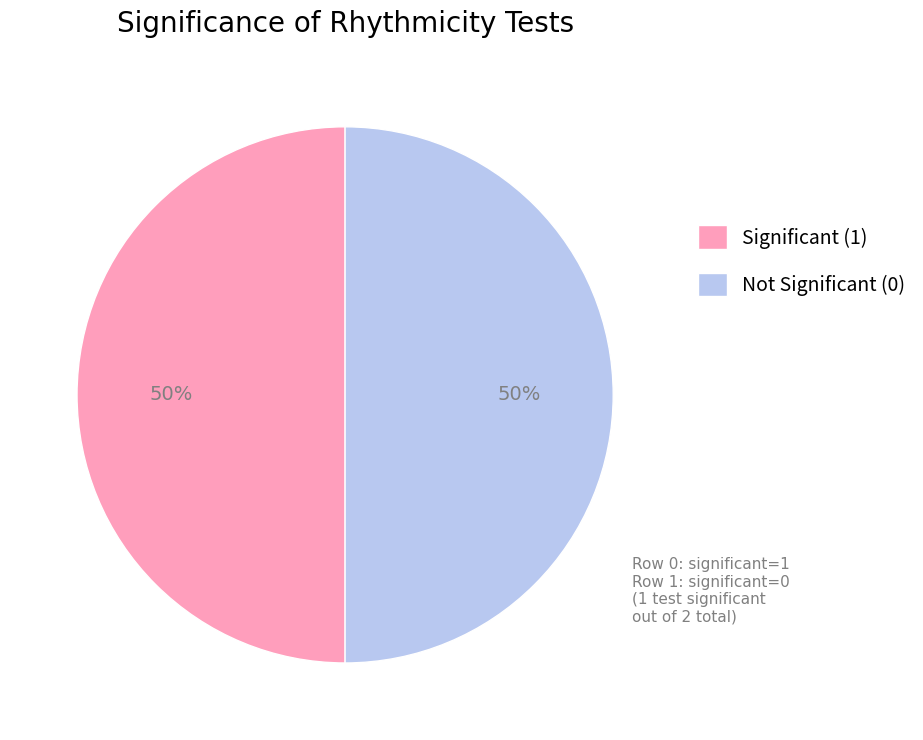

Approximately how many times larger is the value at Significant (1) compared to Not Significant (0)?

1.0